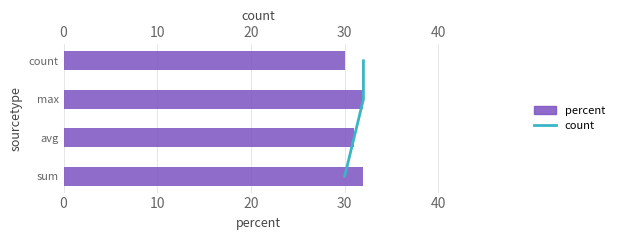

Is it true that percent equals 52 at count?

False